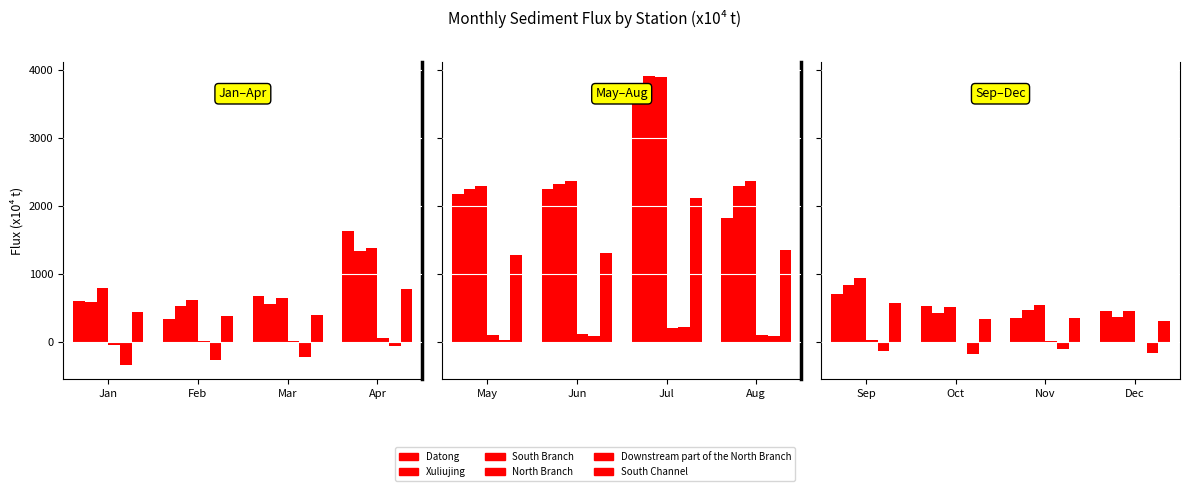

The value of South Channel at Apr is 780.1. True or false?

True